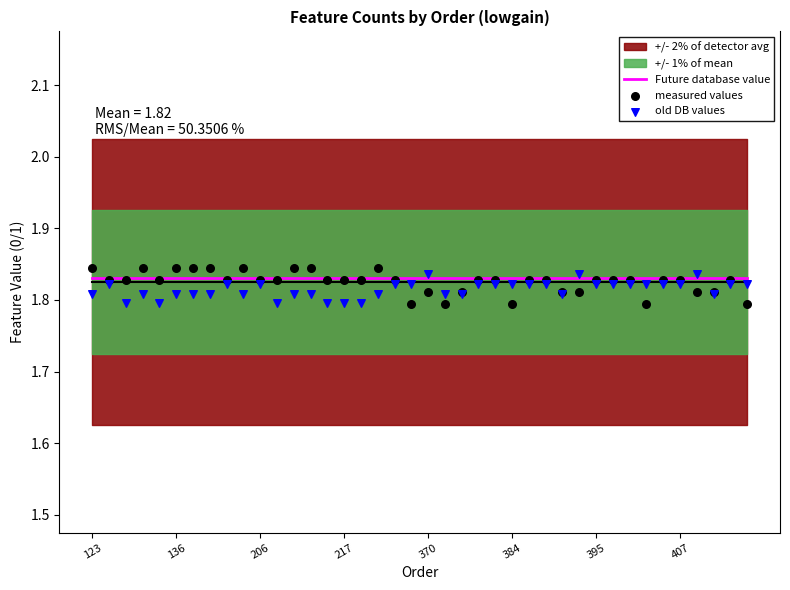

At which category is the sum across all series the highest?

123